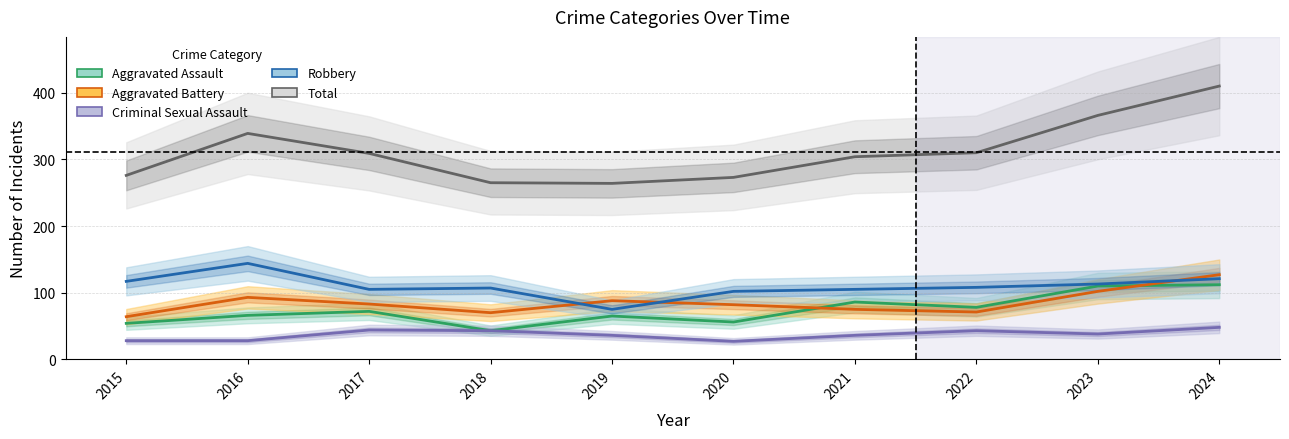

What is the total value across all series at 2016?

670